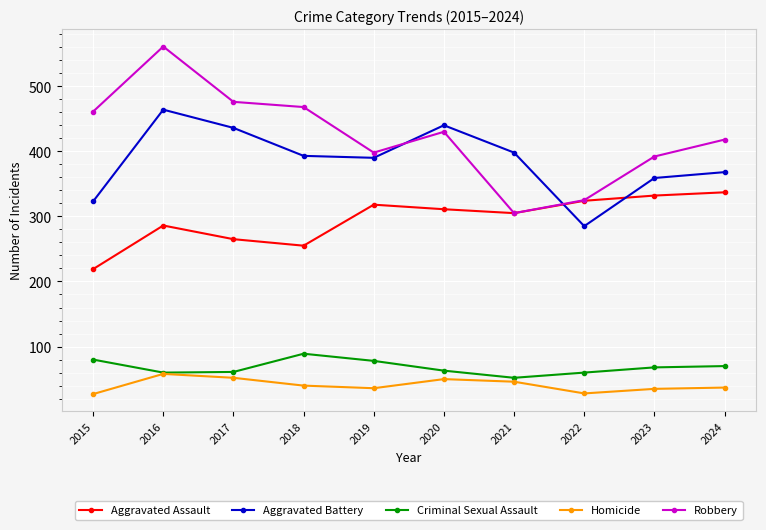

What is the spread (max minus min) of values at 2015?

434